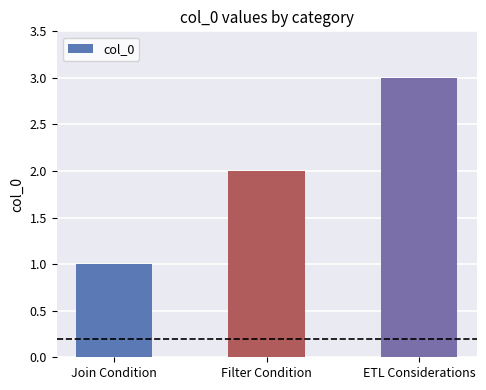

Rank the categories by value from lowest to highest.

Join Condition, Filter Condition, ETL Considerations